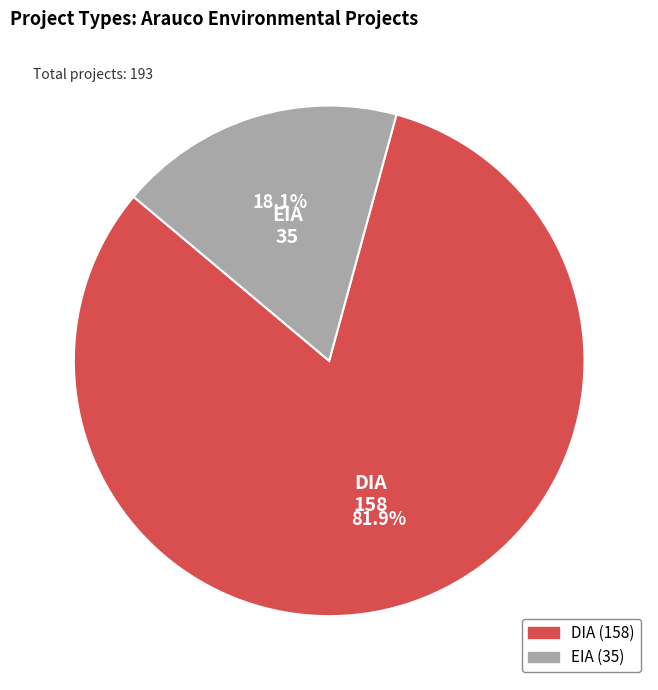

Is it true that EIA is 28% of the pie?

False